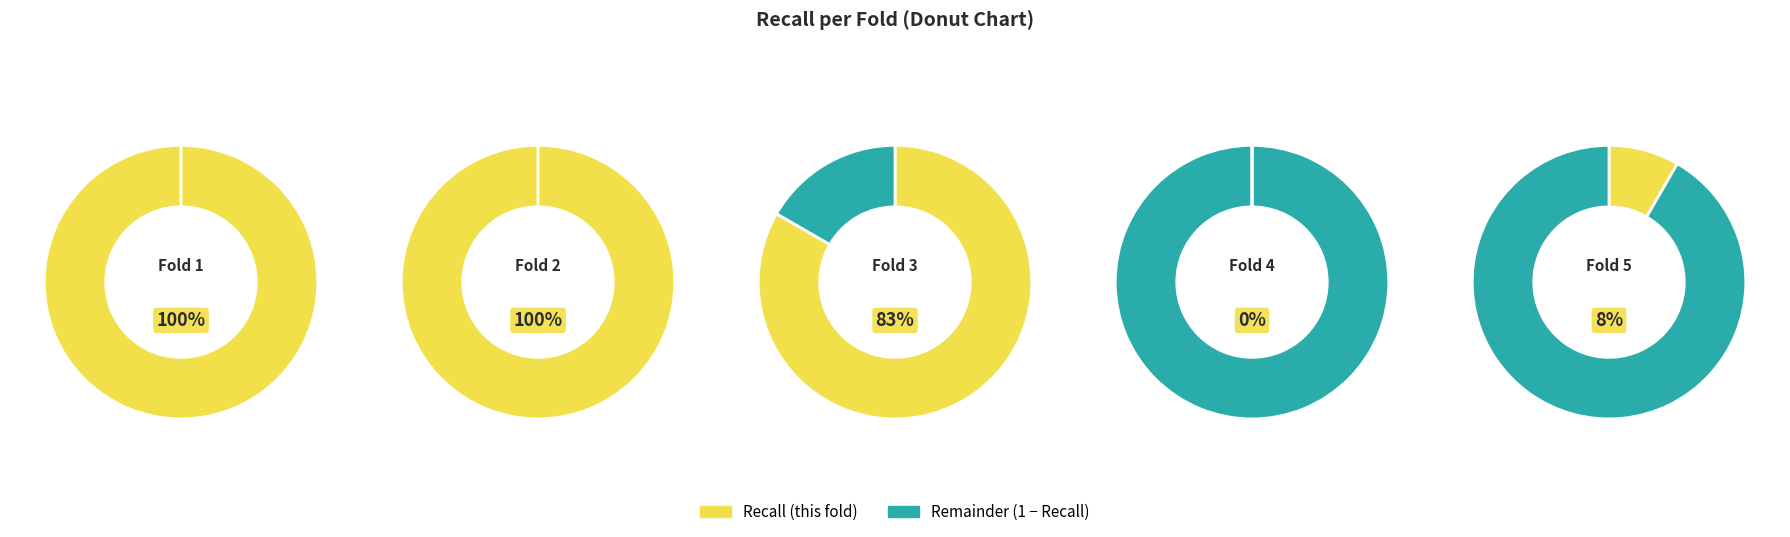

How many segments does this pie chart have?

5